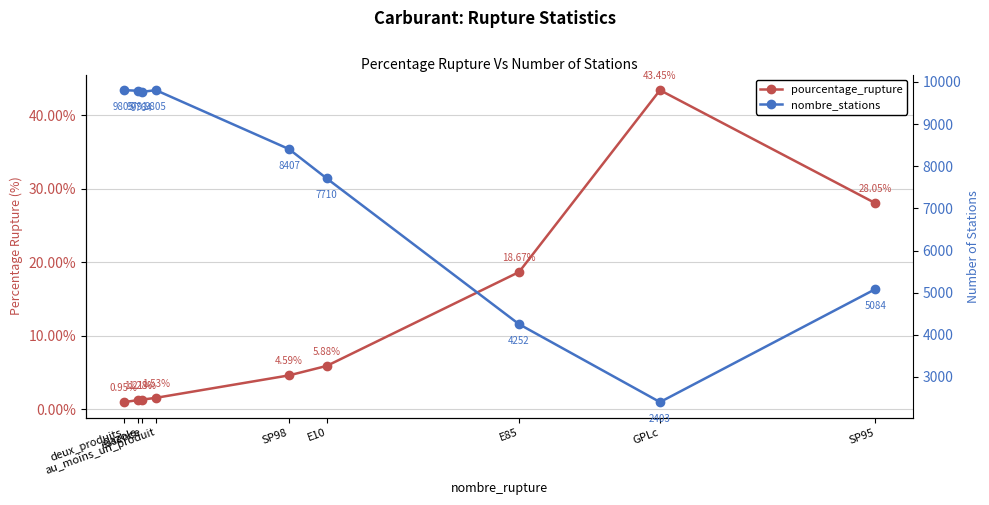

What is the value of the nombre_stations point at the 1st from the left?

9805.0